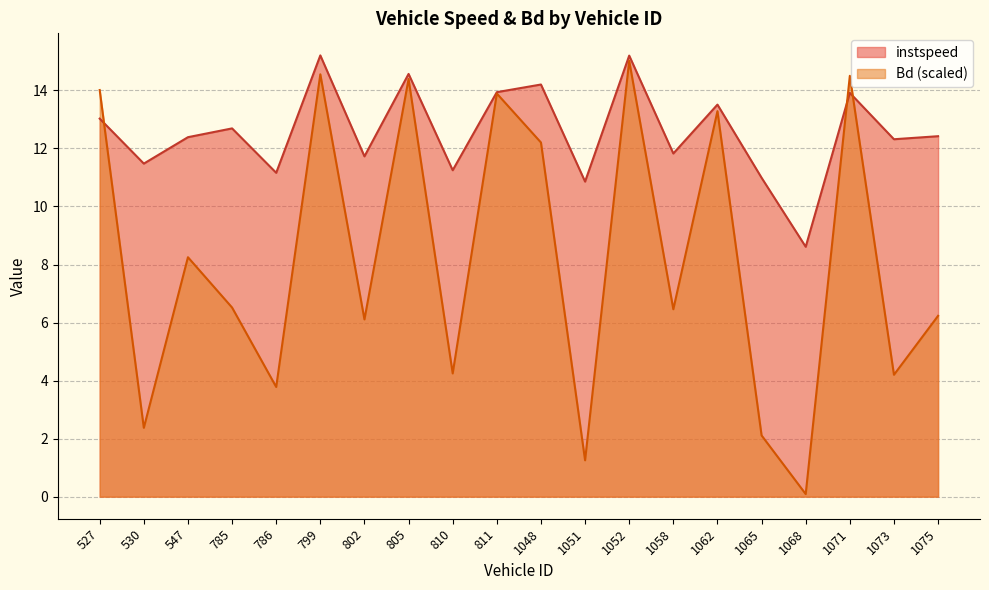

What is the average value of the instspeed series?

12.6